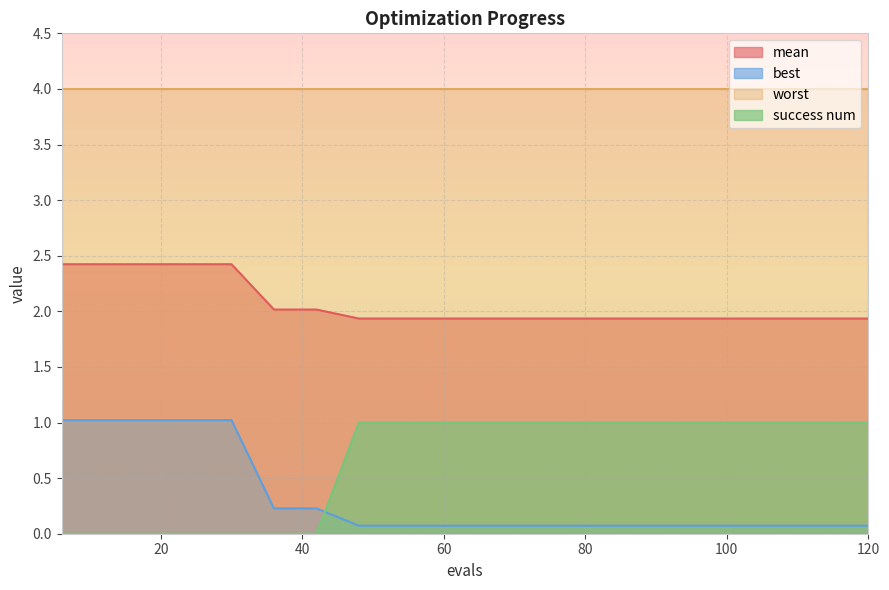

What are all the series names shown in the legend?

mean, best, worst, success num